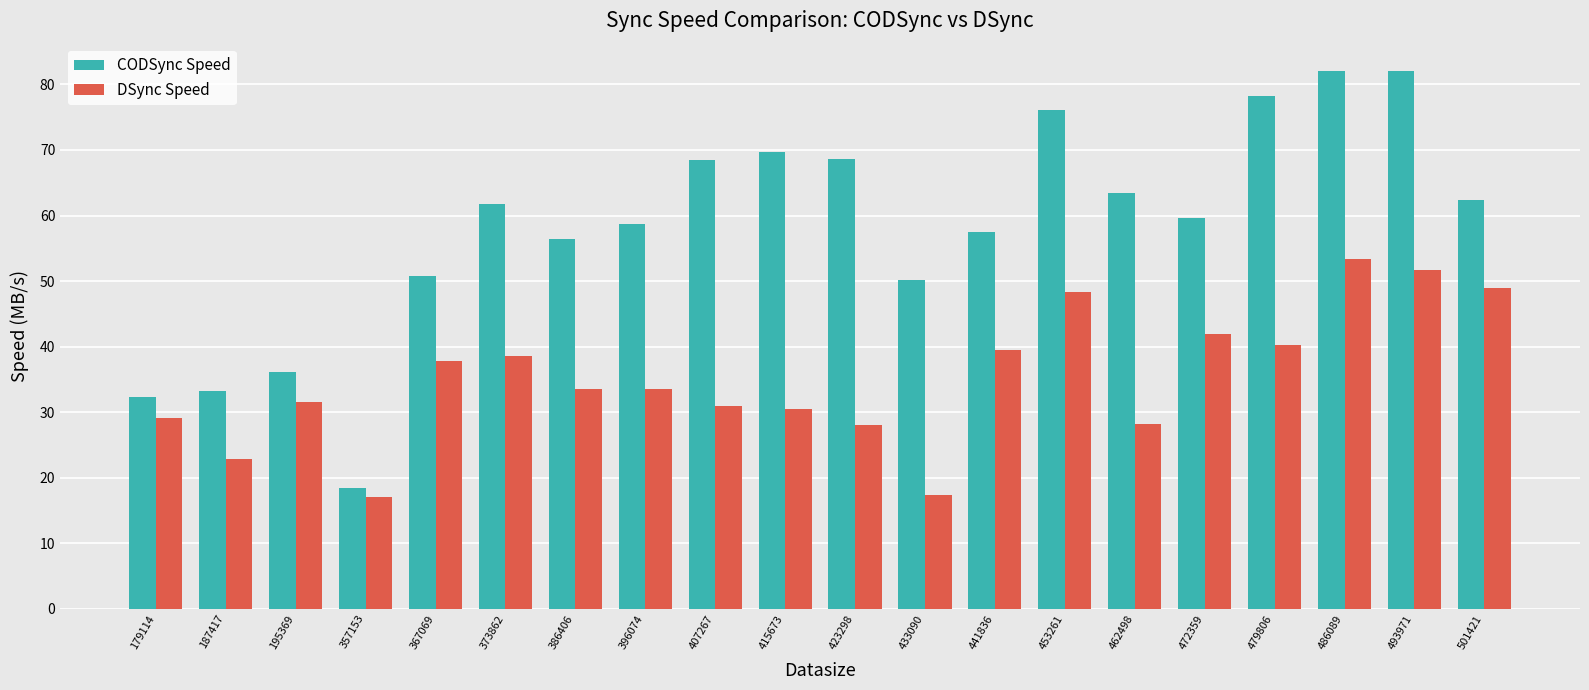

What is the difference between the second highest and minimum values in the CODSync Speed series?

63.6